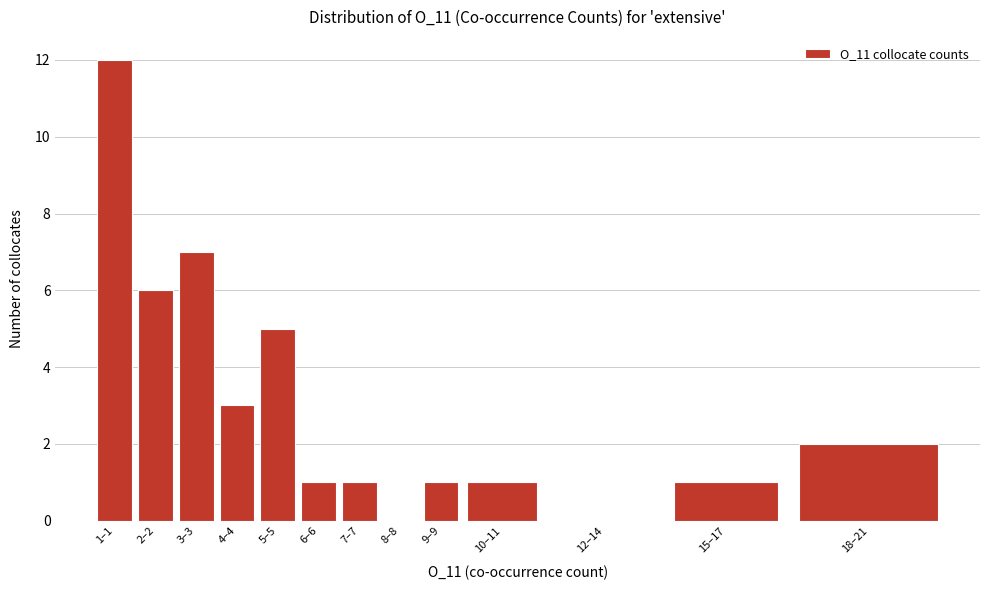

Reading left to right, list all the values displayed in this chart.

1–1=12	2–2=6	3–3=7	4–4=3	5–5=5	6–6=1	7–7=1	8–8=0	9–9=1	10–11=1	12–14=0	15–17=1	18–21=2